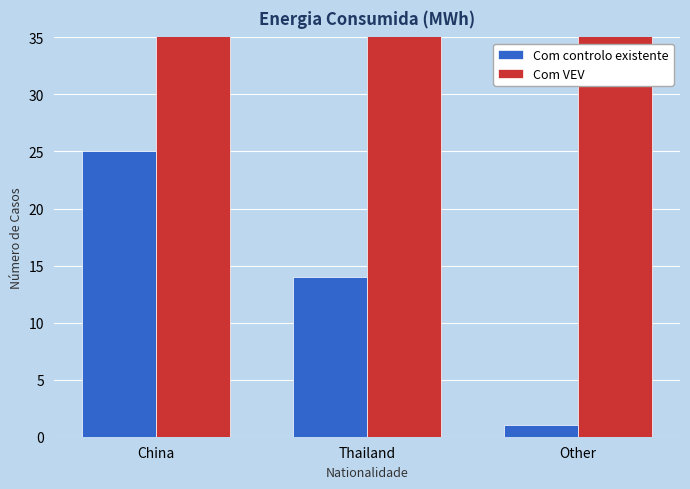

List the series in order of their peak value, lowest first.

Com controlo existente, Com VEV